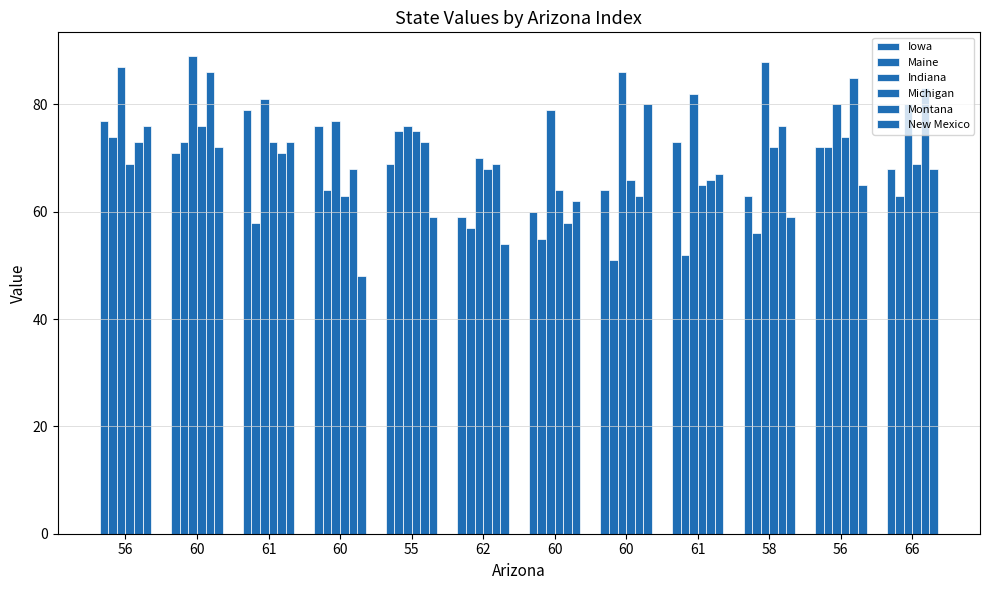

At which label does Indiana first exceed 81?

56